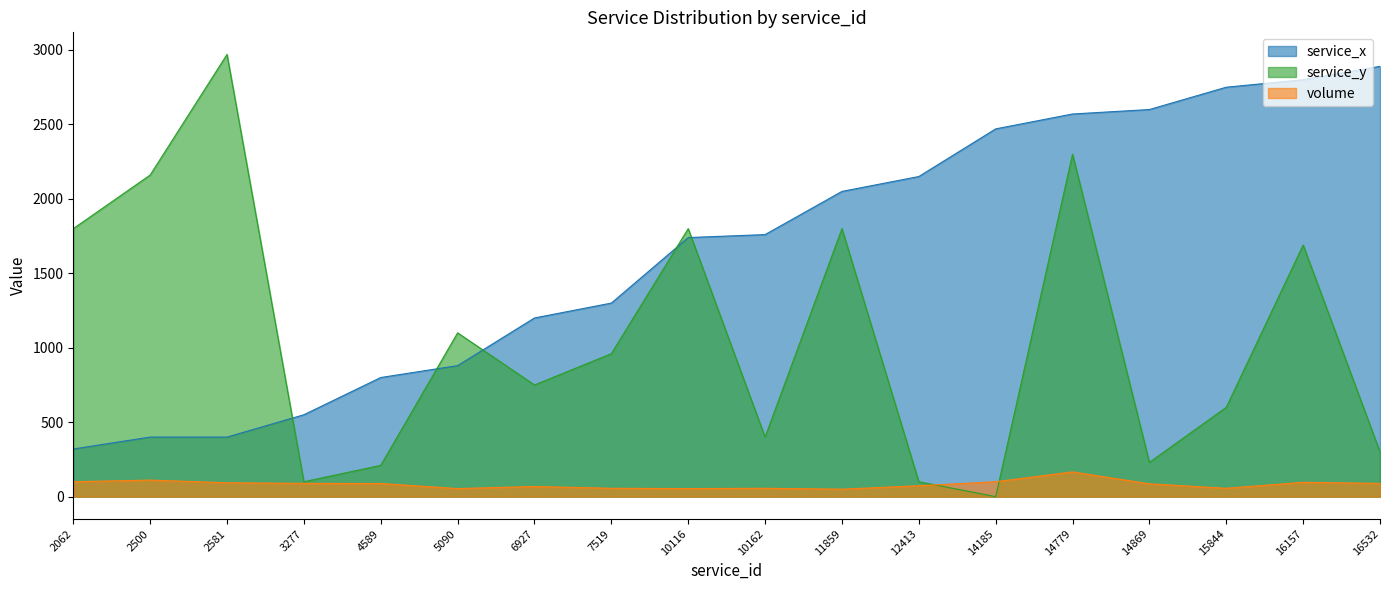

Where is volume nearest to the value 108?

2500